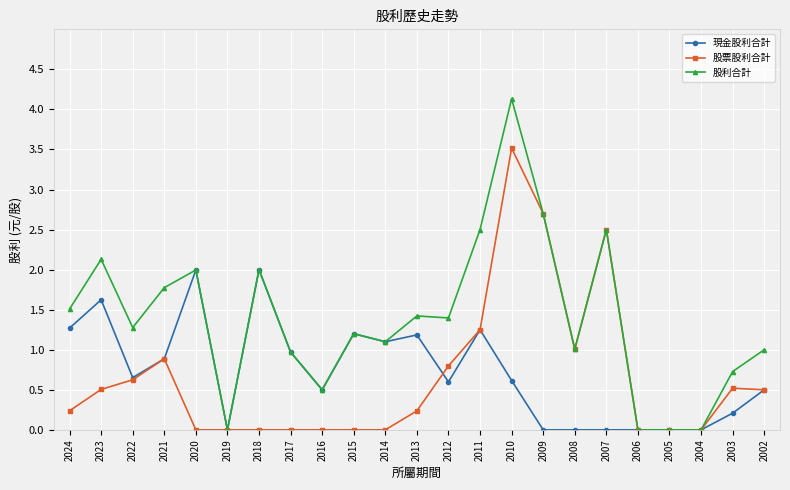

List the series in order of their peak value, highest first.

股利合計, 股票股利合計, 現金股利合計